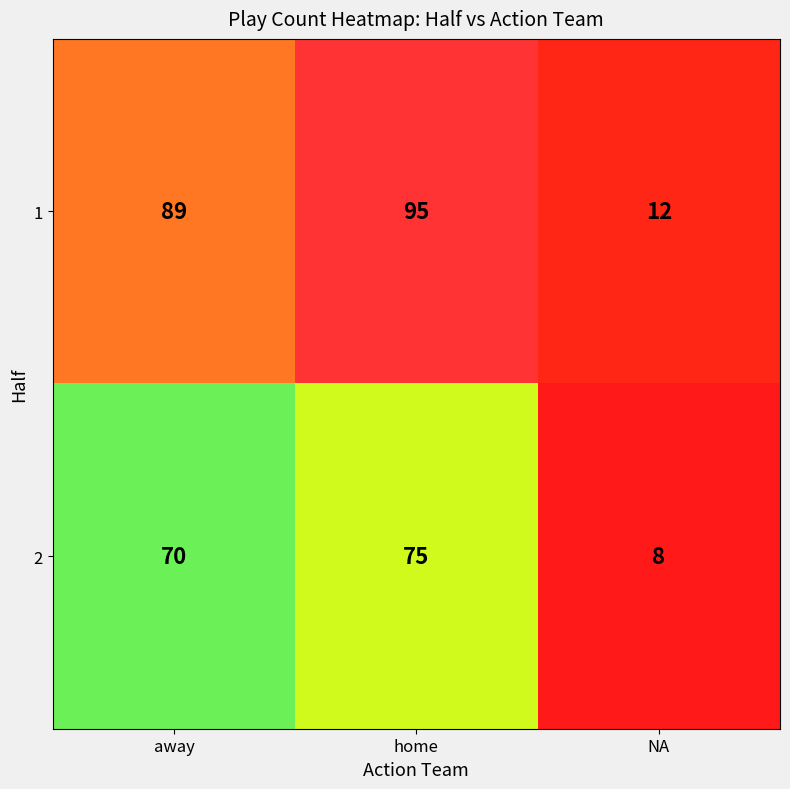

How many series are shown in this chart?

2